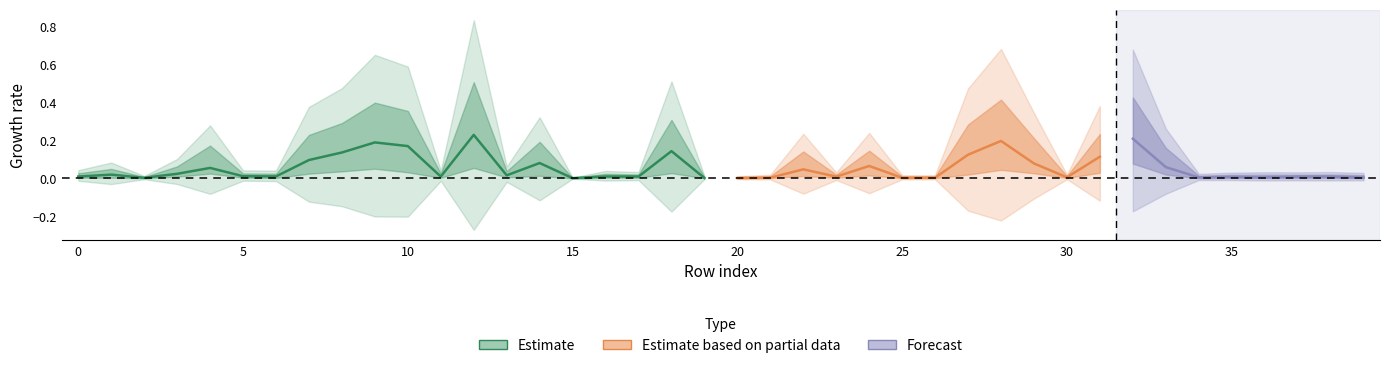

In Sstruct, how many points are higher than both neighbors (excluding endpoints)?

10